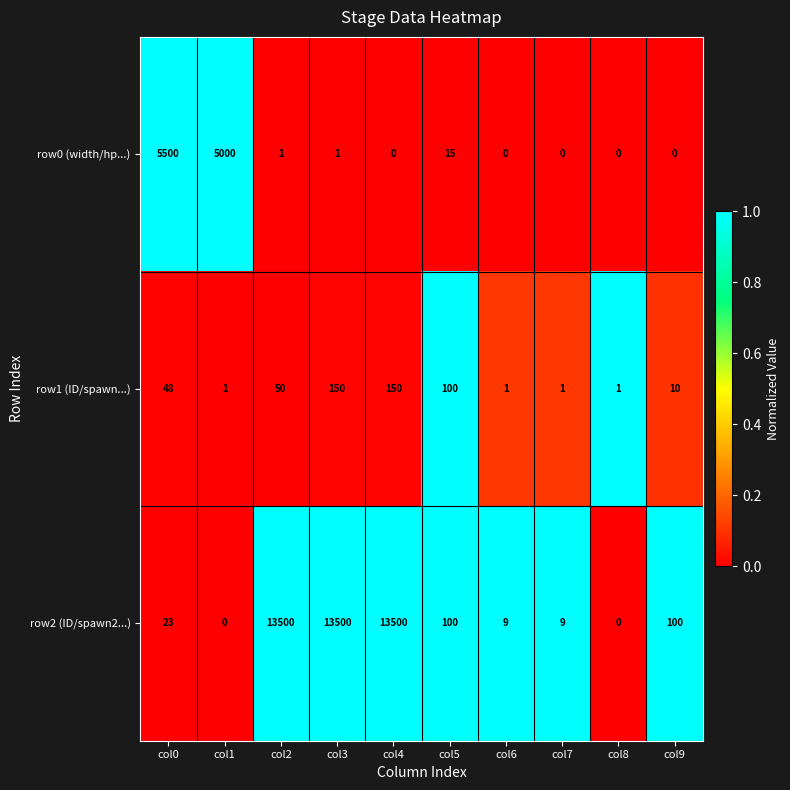

Rank the series by their maximum value, from lowest to highest.

row1 (ID/spawn...), row0 (width/hp...), row2 (ID/spawn2...)